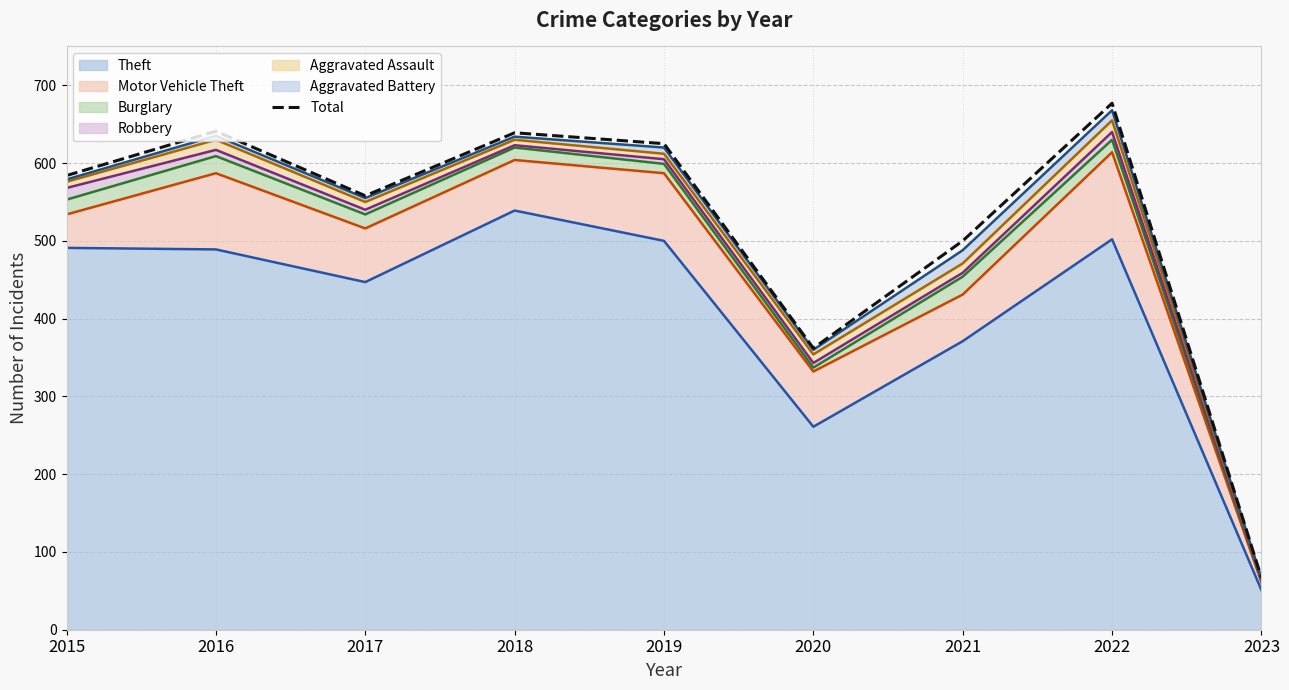

What is the difference between the values at 2016 and 2023?

574